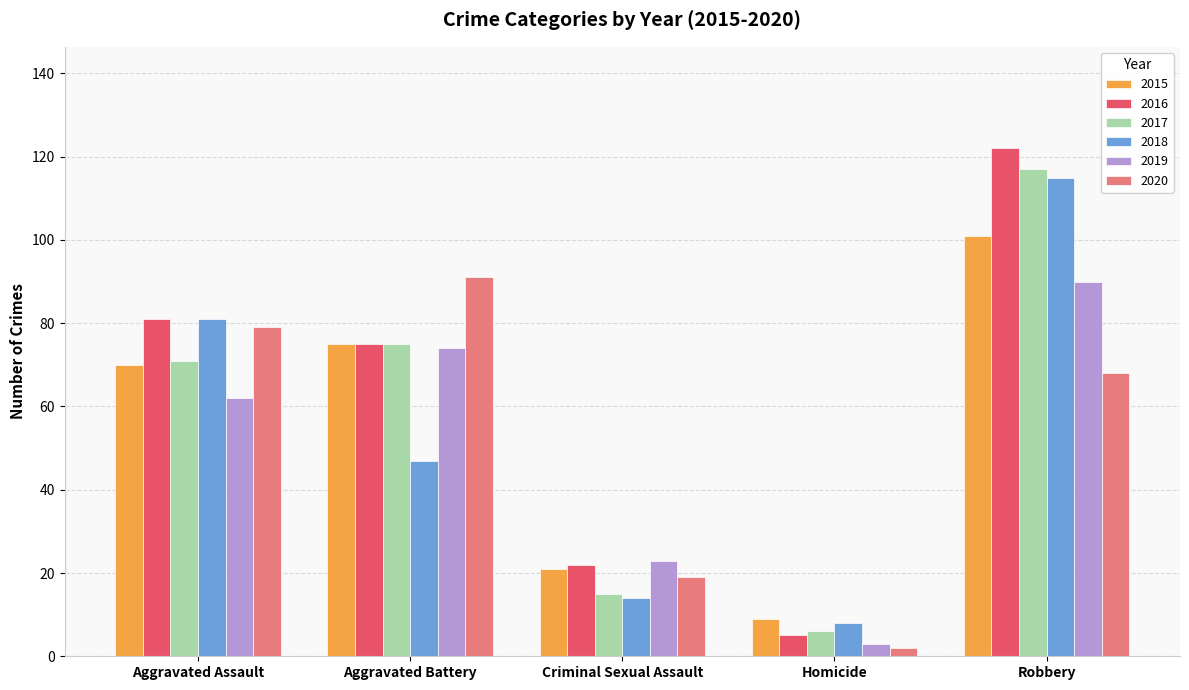

Rank the categories by 2017 value from highest to lowest.

Robbery, Aggravated Battery, Aggravated Assault, Criminal Sexual Assault, Homicide